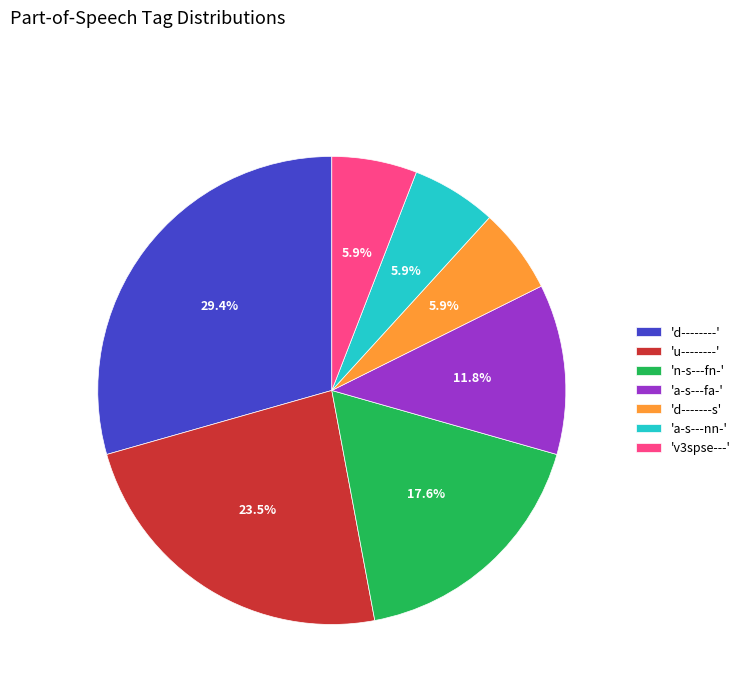

Count the number of slices in the pie.

7